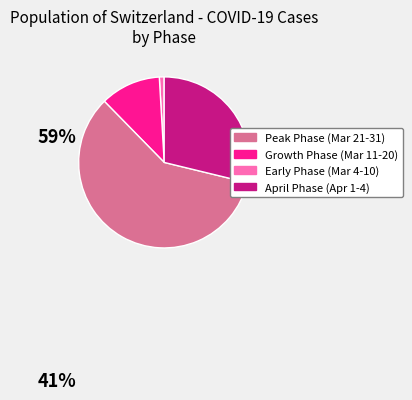

Is there a majority slice in this chart?

Yes